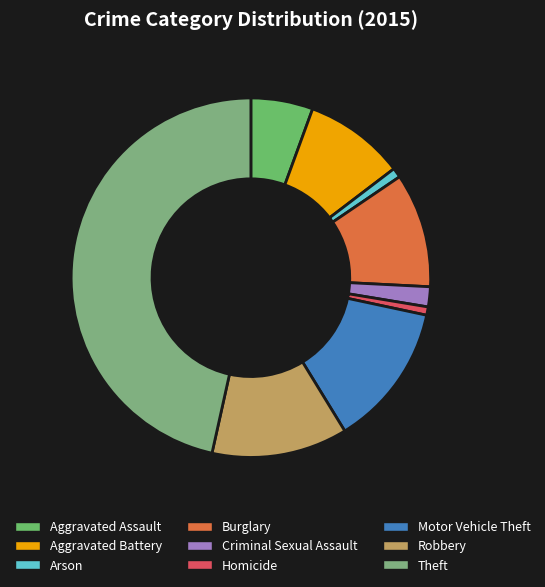

Between Burglary and Arson, which is larger?

Burglary